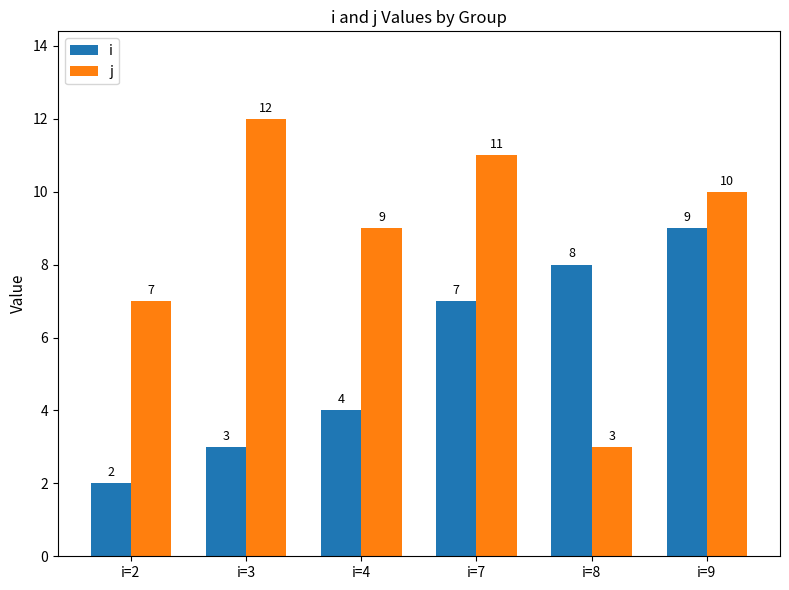

Reading right to left, extract all data points from this chart.

i: i=9=9	i=8=8	i=7=7	i=4=4	i=3=3	i=2=2
j: i=9=10	i=8=3	i=7=11	i=4=9	i=3=12	i=2=7